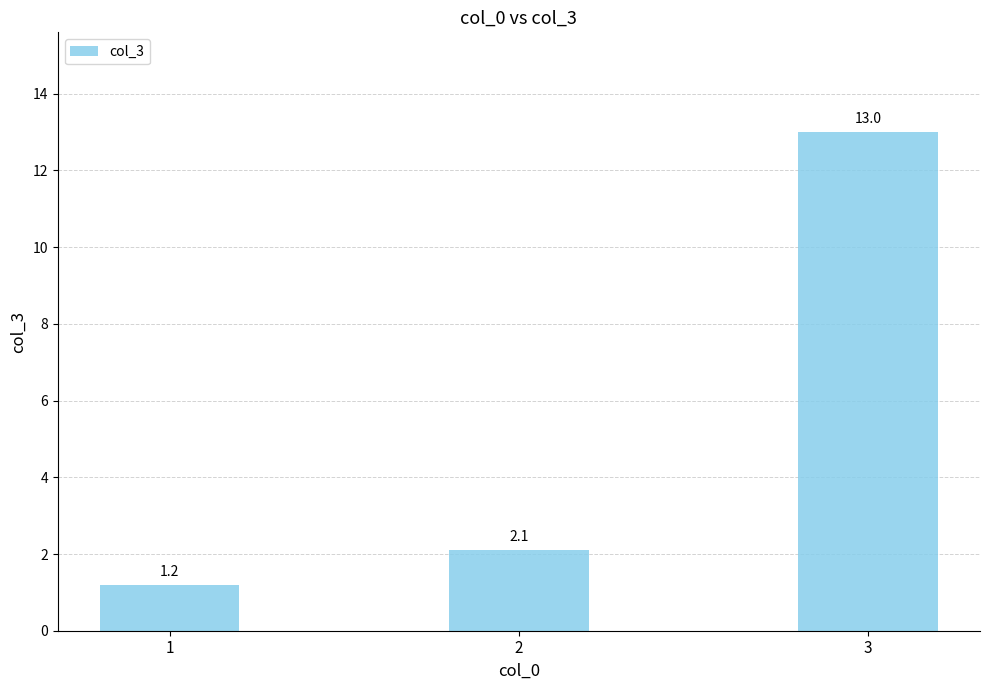

What is the difference between the maximum and minimum values?

11.8